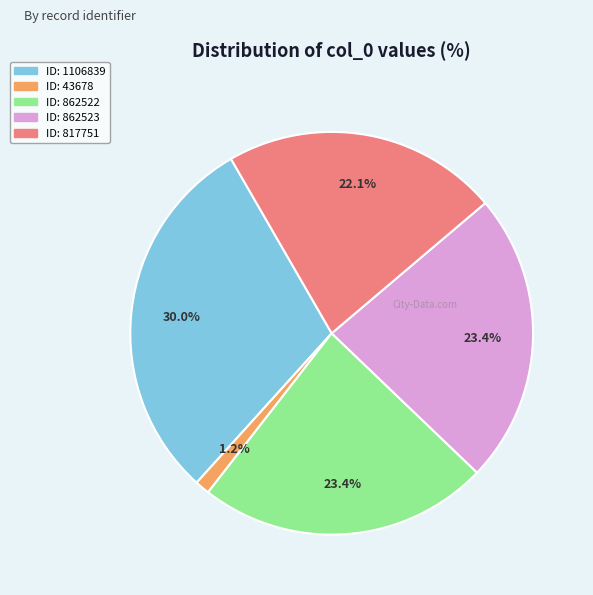

Is there a majority slice in this chart?

No